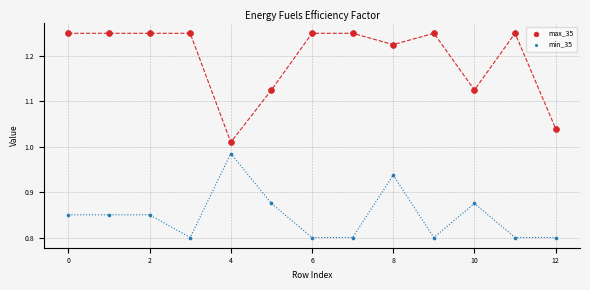

Which series has the widest spread of Y values?

max_35